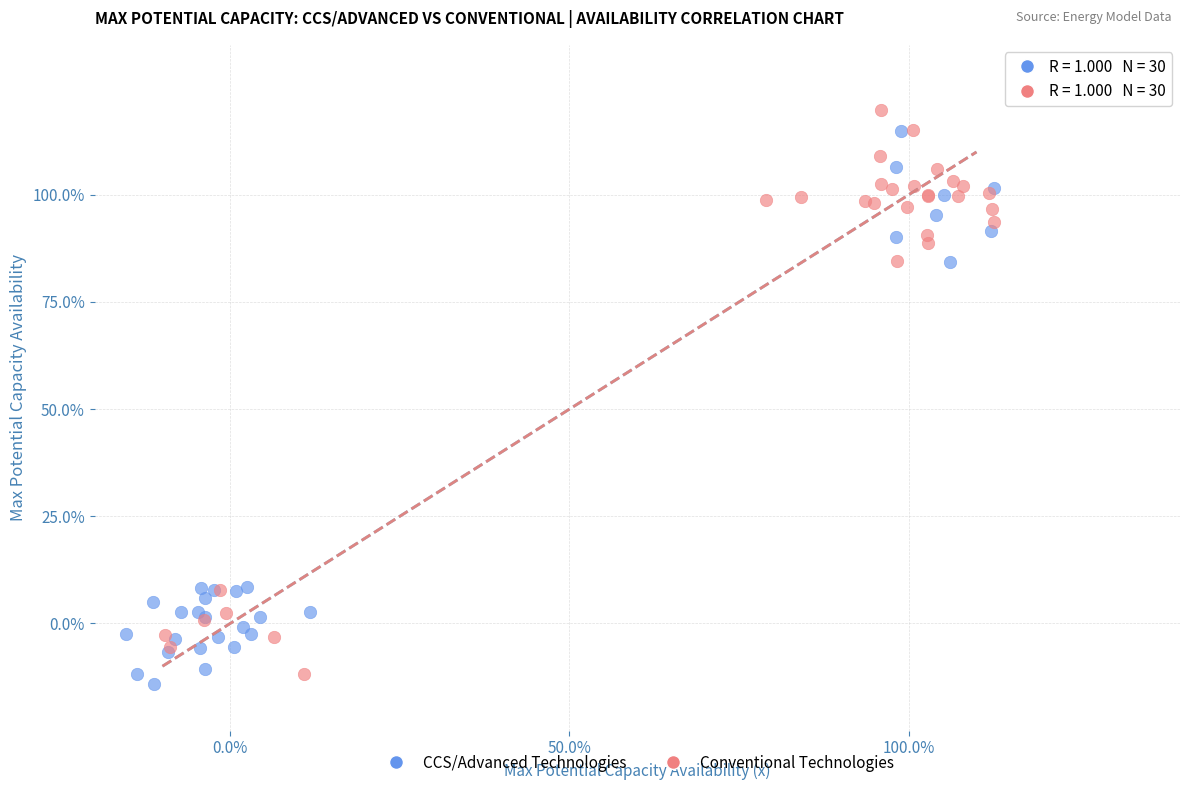

Which series reaches the minimum Y coordinate?

CCS/Advanced Technologies